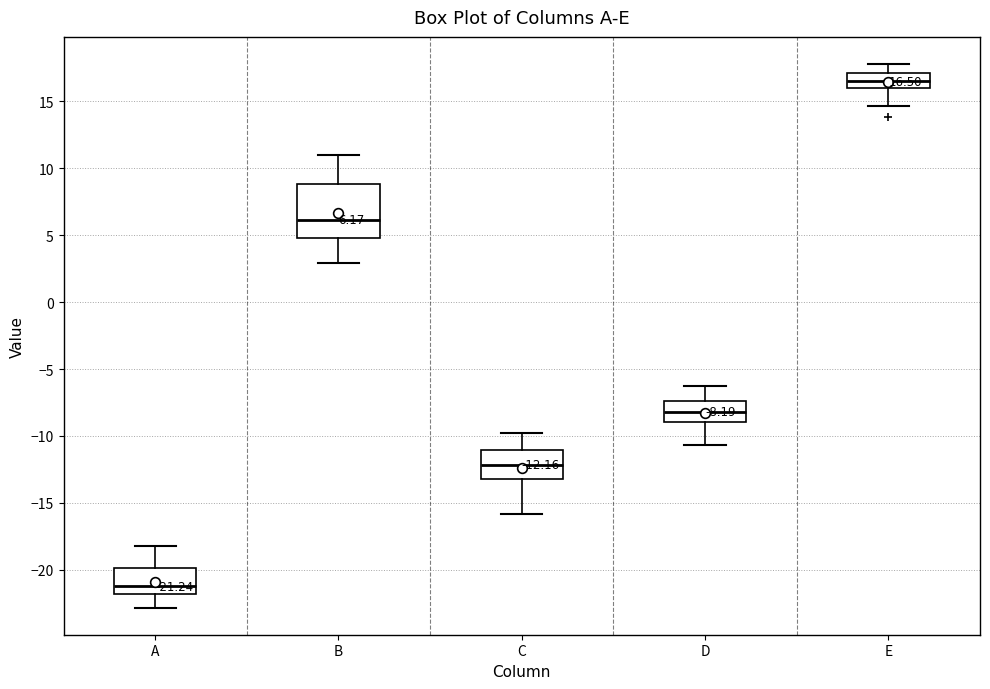

Comparing the boxes themselves (not the whiskers), which one is the tallest?

B